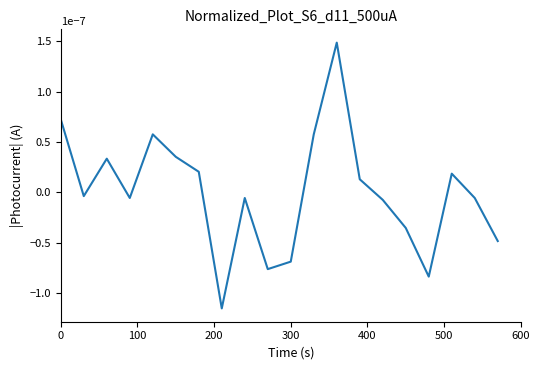

Does the chart display data point markers on the line(s)?

No